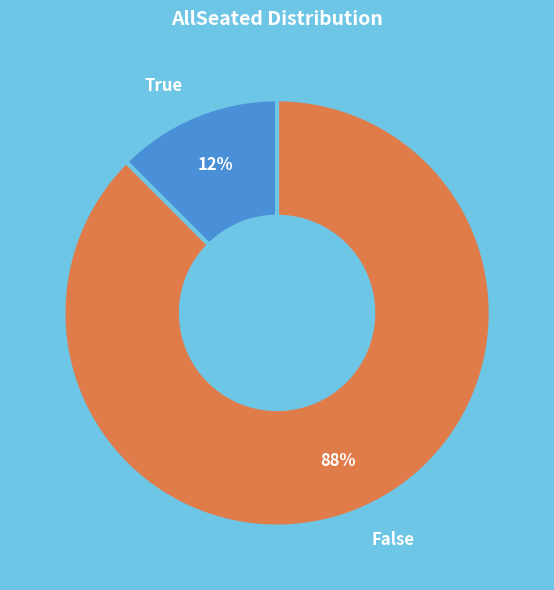

Combined, do False and True account for over 50%?

Yes